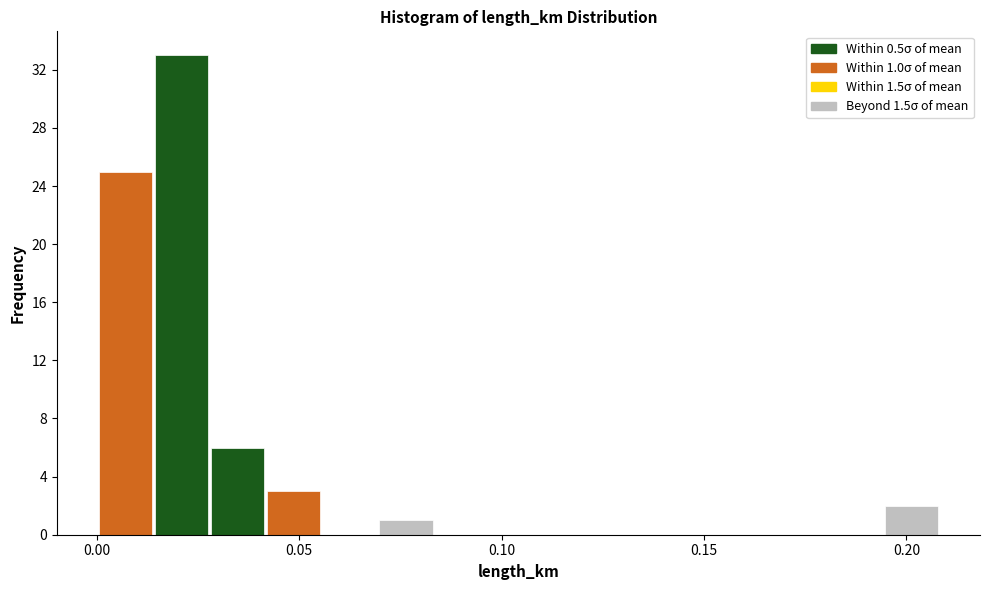

Read against the x-axis, roughly where is the centre of the tallest bar?

0.020